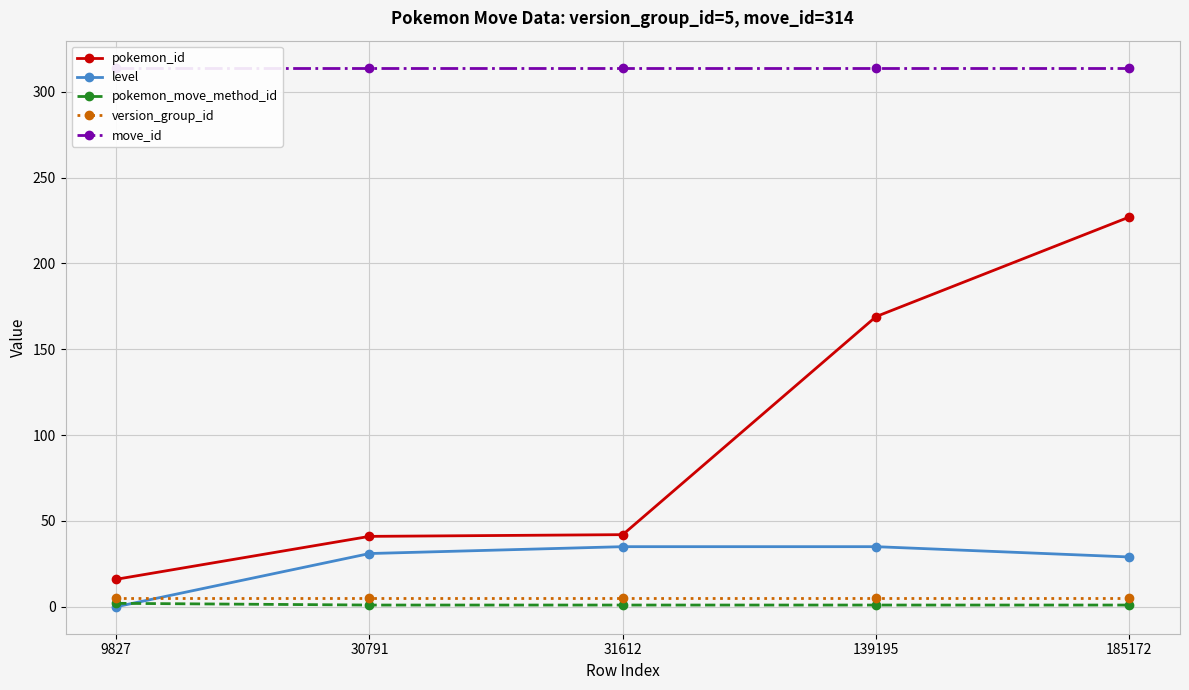

True or false: move_id has more than 2 points higher than both neighbors.

False